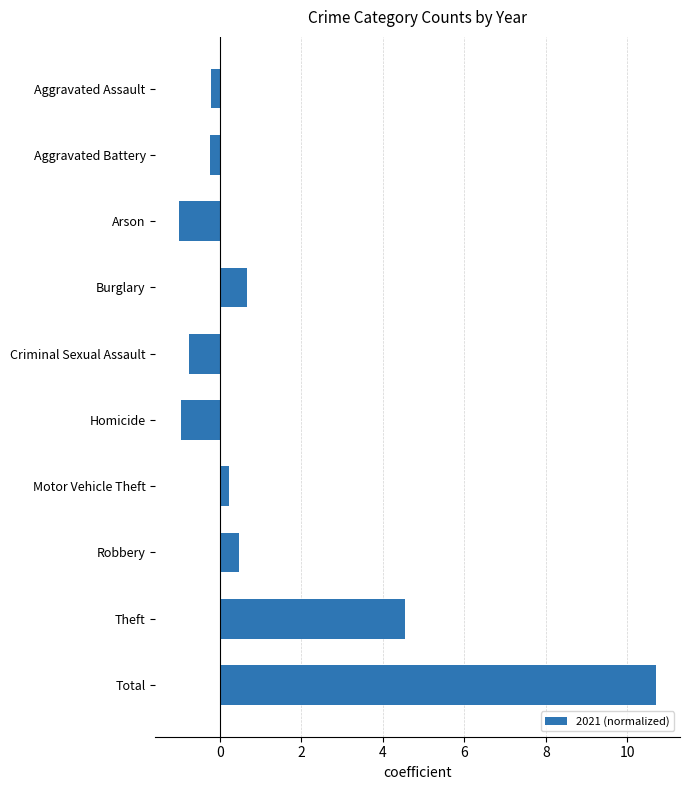

True or false: the data shows -1.0 at Homicide.

True